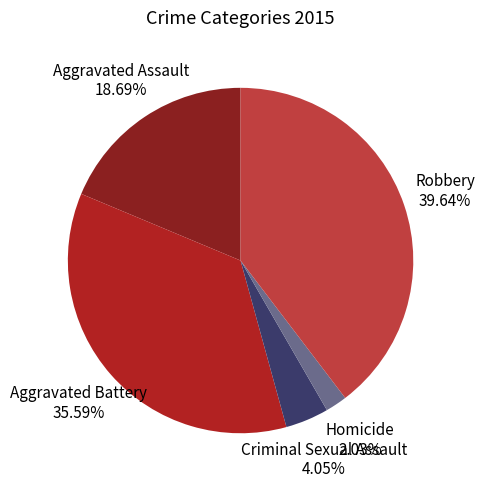

Count the number of slices in the pie.

5